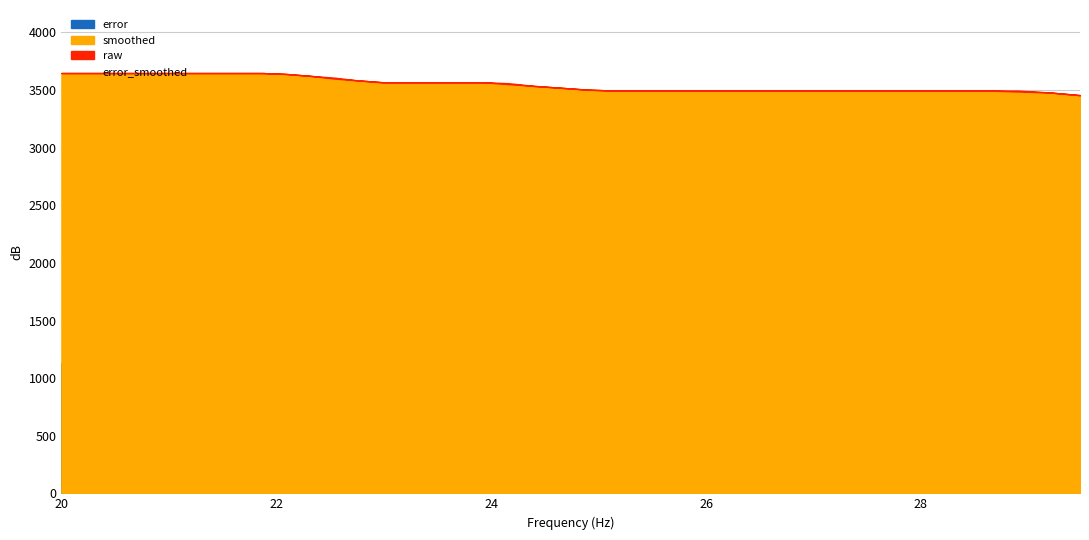

How many categories are shown in the chart?

40